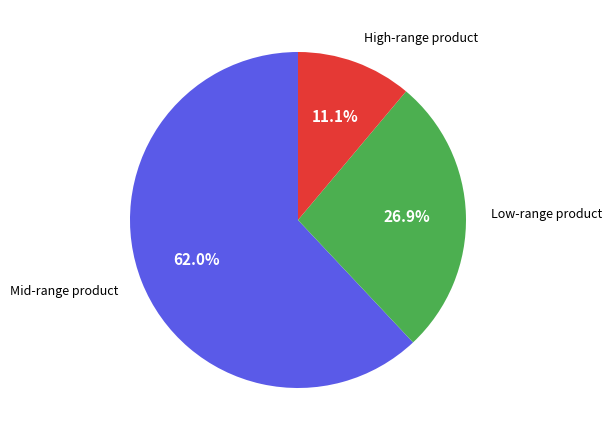

Count the number of slices in the pie.

3